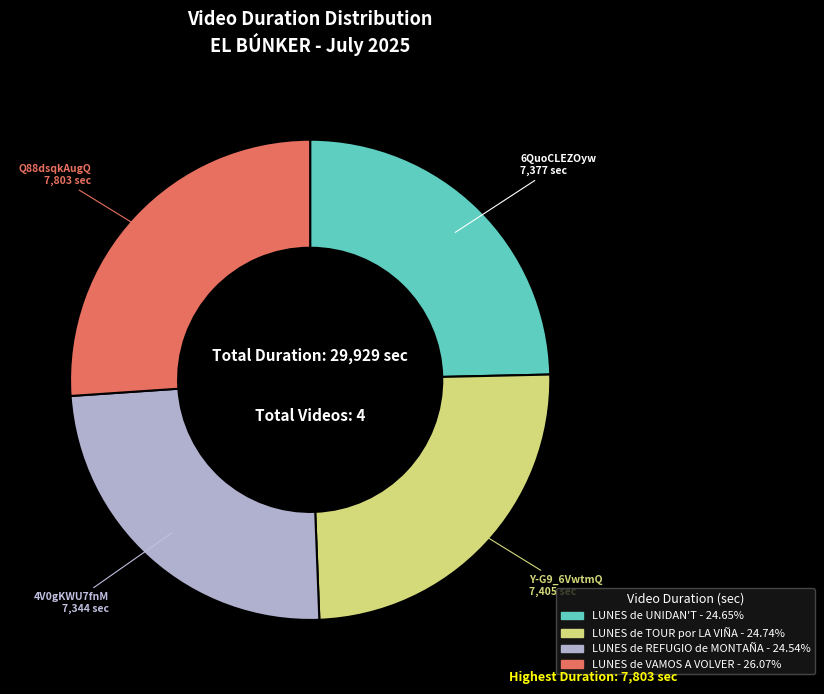

Does any single category account for the majority?

No